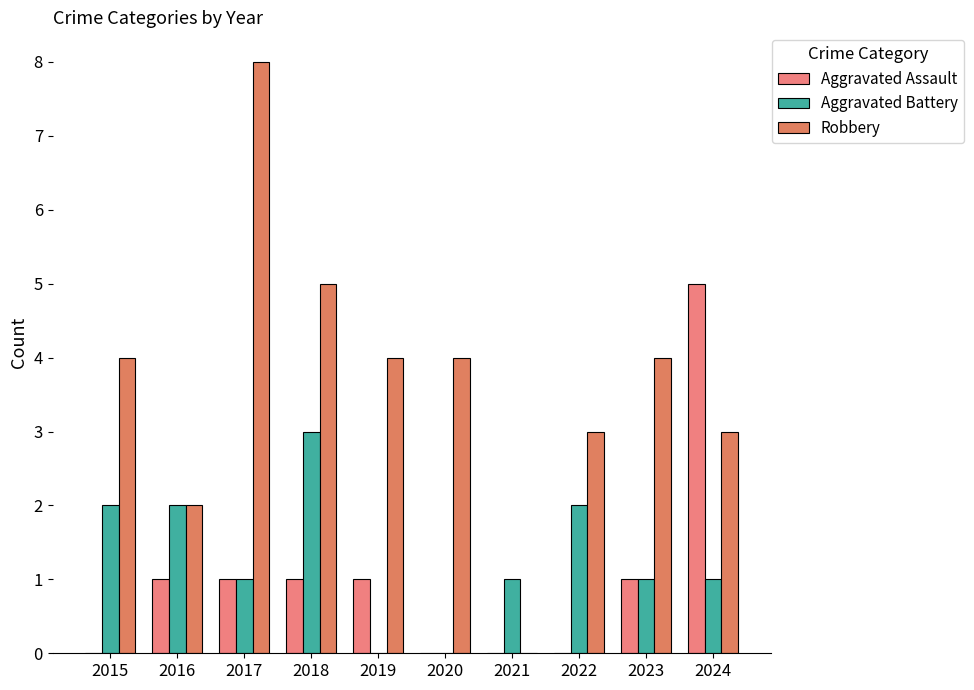

How many groups of bars are there?

10